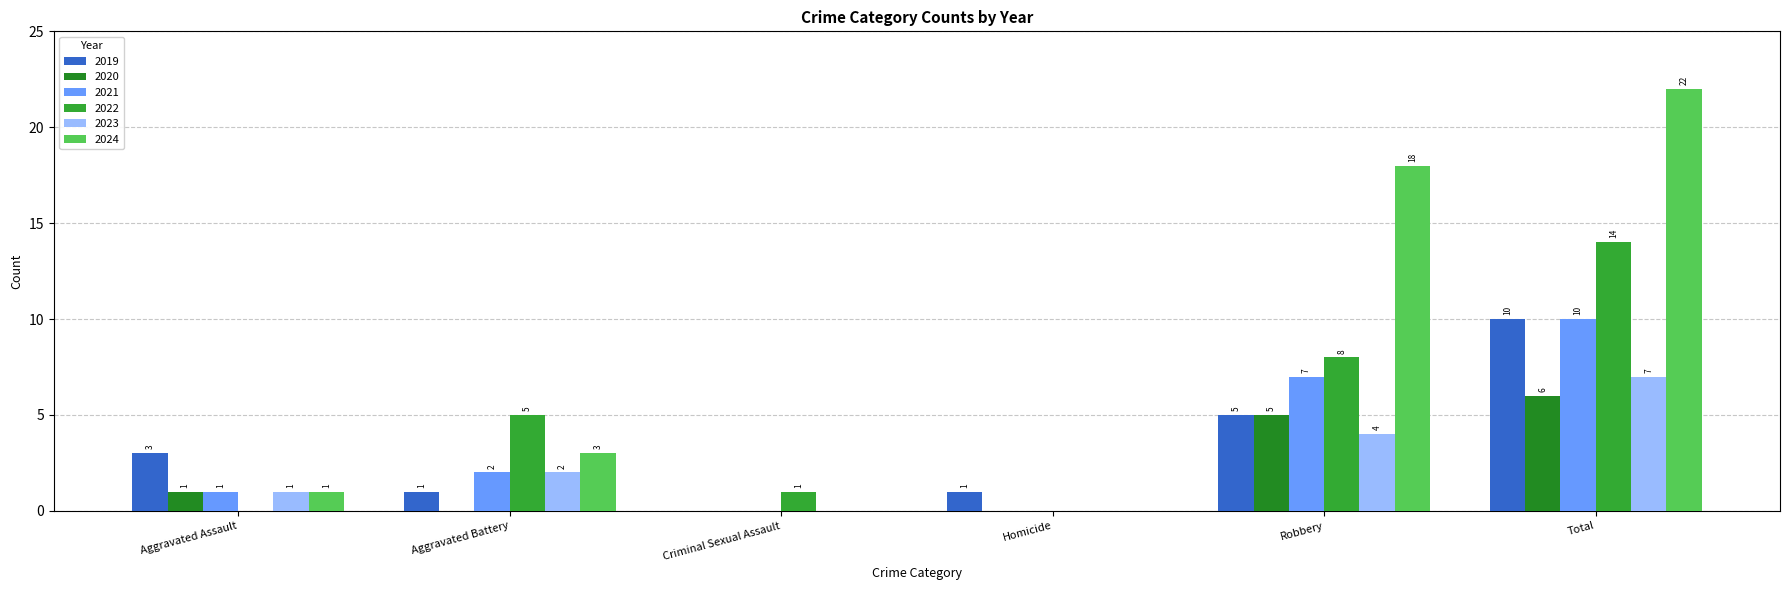

List the labels in order of 2019 value, smallest first.

Criminal Sexual Assault, Aggravated Battery, Homicide, Aggravated Assault, Robbery, Total